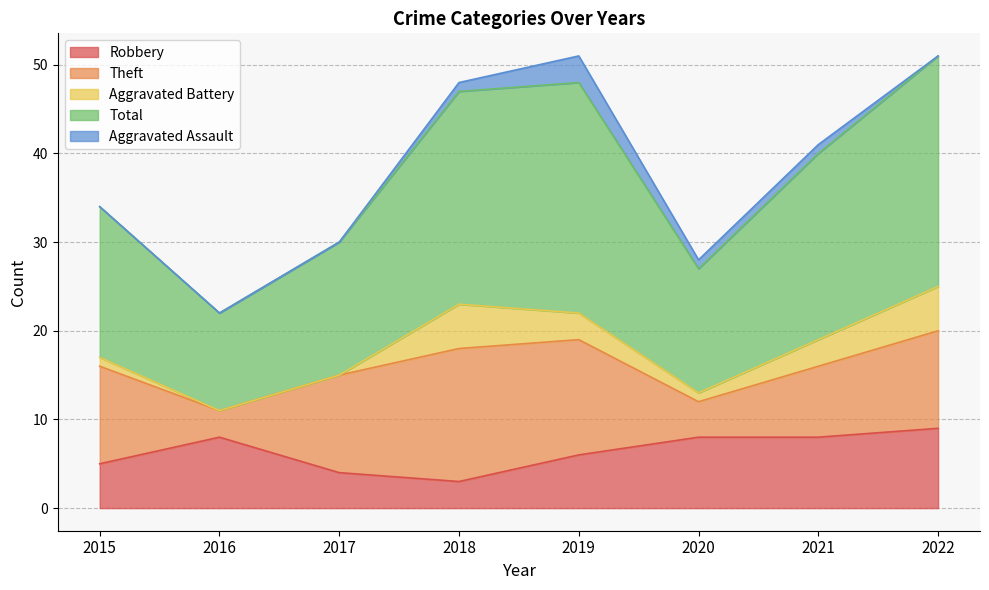

List the series in order of their peak value, highest first.

Total, Theft, Robbery, Aggravated Battery, Aggravated Assault